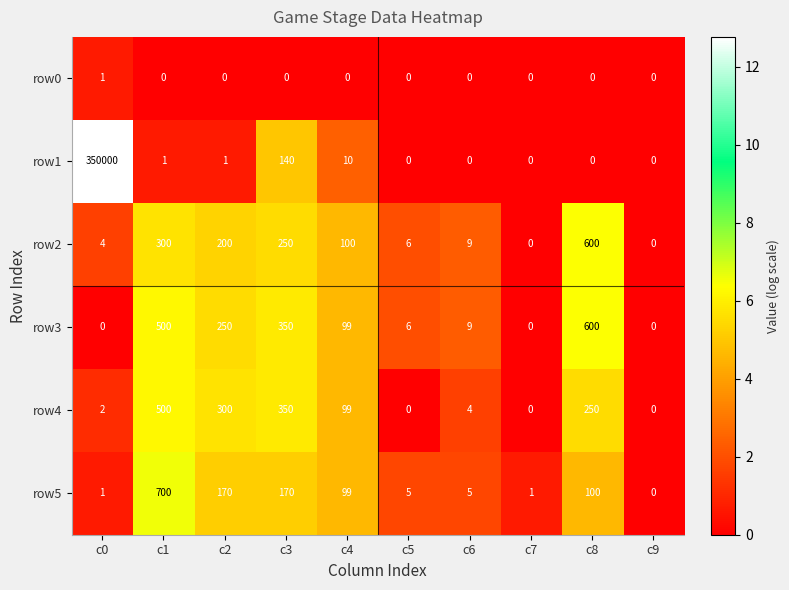

The row4 series shows 99 at c4. True or false?

True